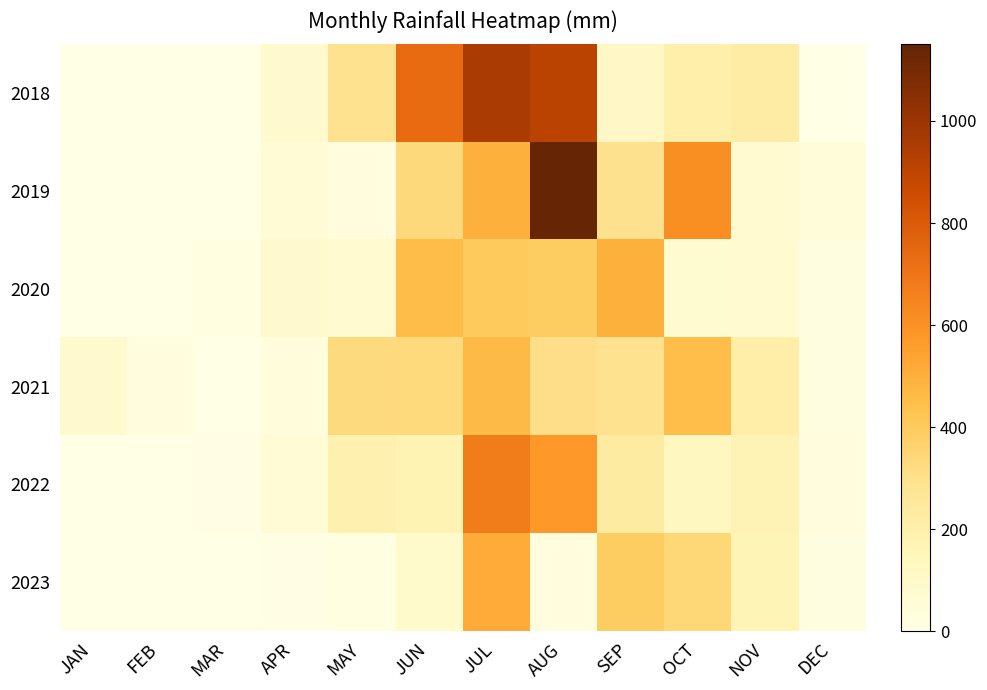

What is the maximum value shown in the chart?

1150.2